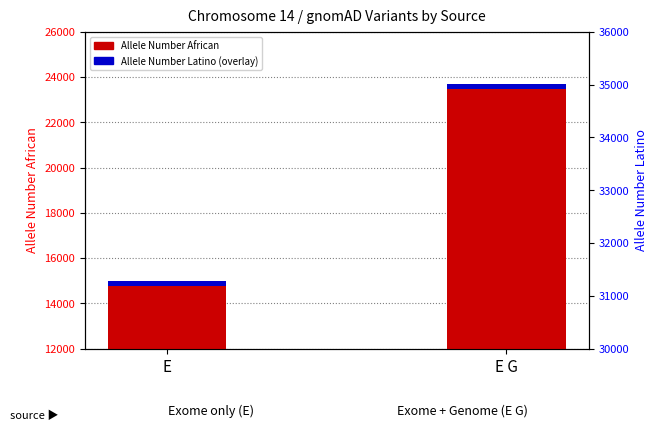

How many series are shown in this chart?

2